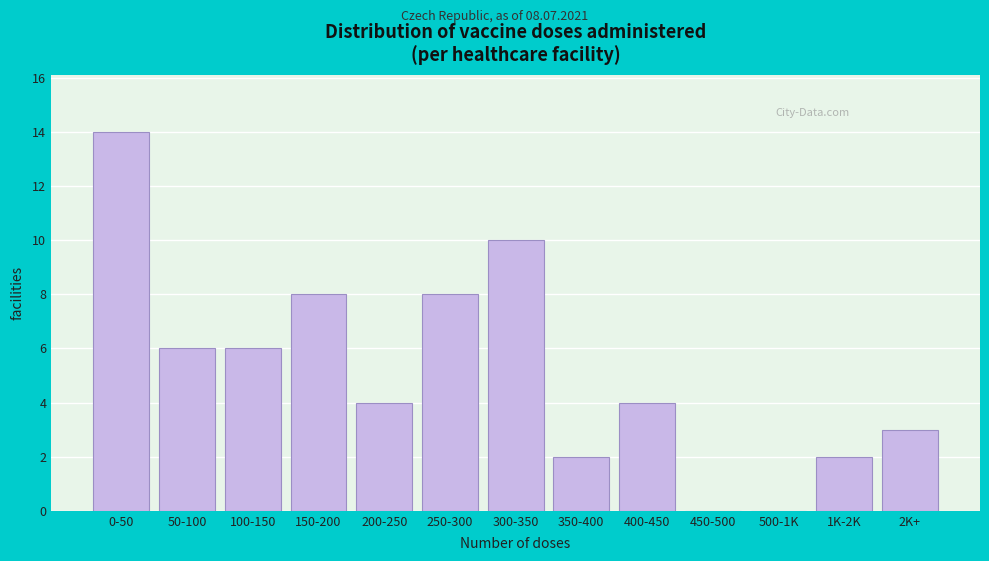

Reading left to right, what are all the values shown in this chart?

0-50=14	50-100=6	100-150=6	150-200=8	200-250=4	250-300=8	300-350=10	350-400=2	400-450=4	450-500=0	500-1K=0	1K-2K=2	2K+=3